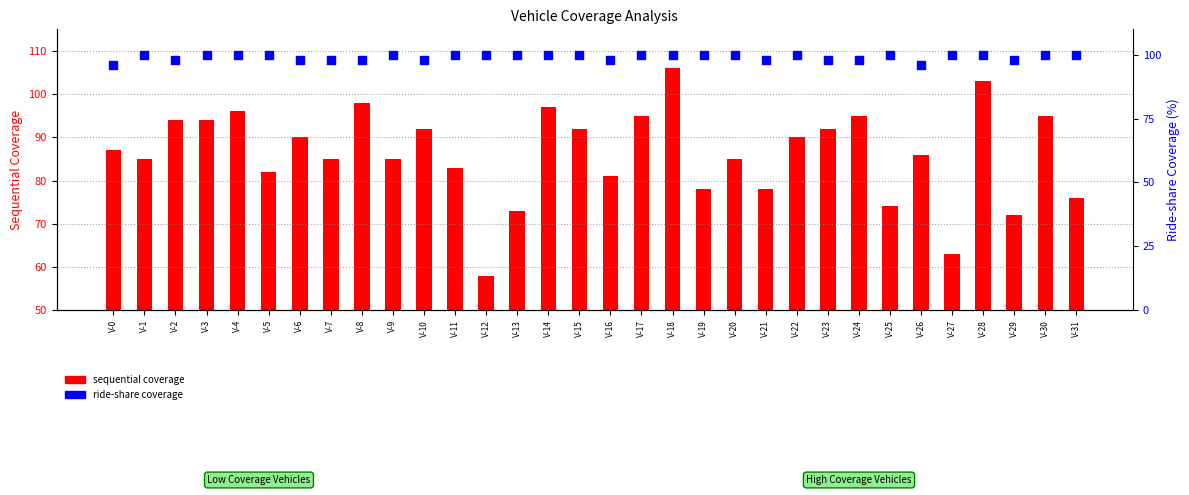

Which series has the largest Y range (max minus min)?

sequential coverage